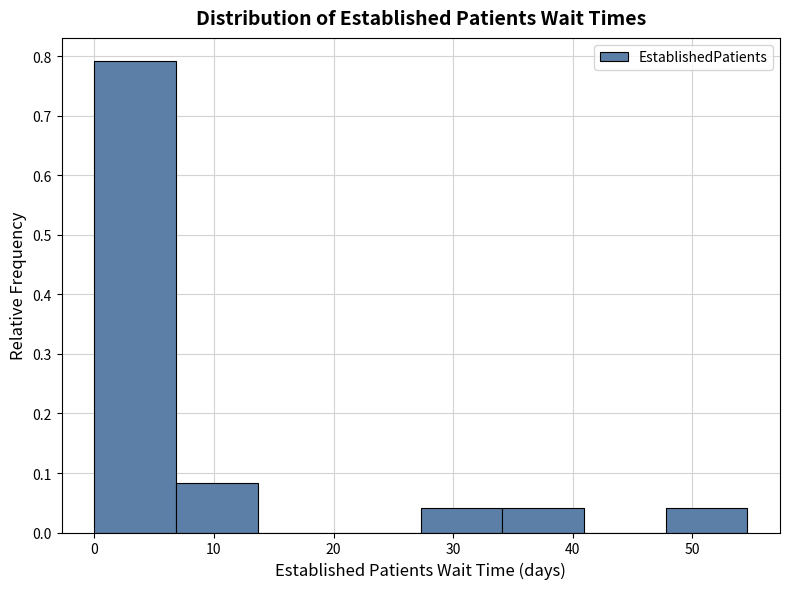

Reading left to right, transcribe this chart: for each bar, give the range it covers on the x-axis and its height. Neither the bar edges nor the heights are printed on the chart, so give them approximately, as read against the axes.

0 to 7: 0.79
7 to 14: 0.08
14 to 20: 0
20 to 27: 0
27 to 34: 0.04
34 to 41: 0.04
41 to 48: 0
48 to 55: 0.04